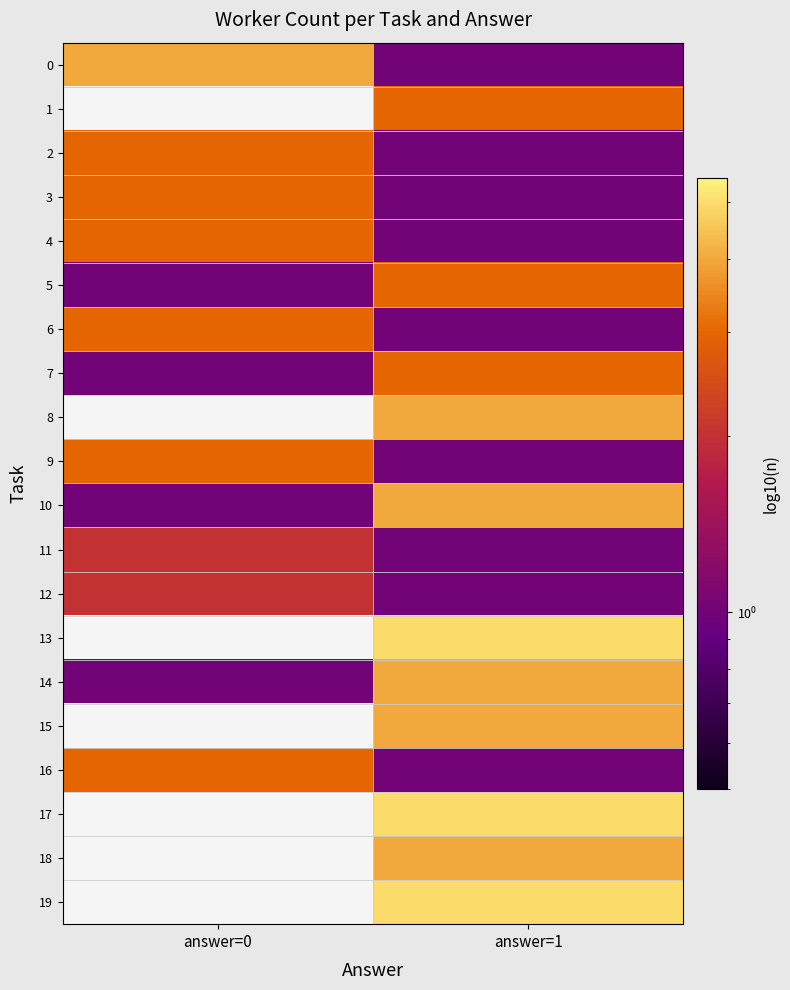

Between answer=0 and answer=1, which is larger?

answer=0